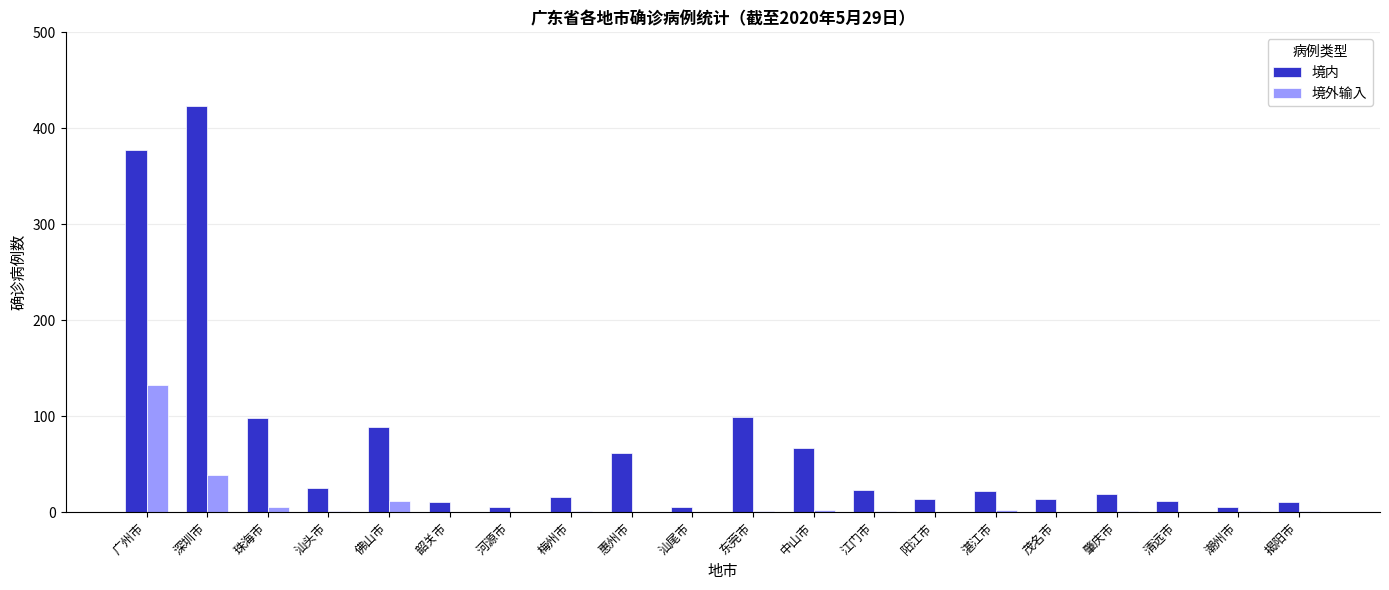

What is the sum of the 境内 values at 清远市 and 广州市?

389